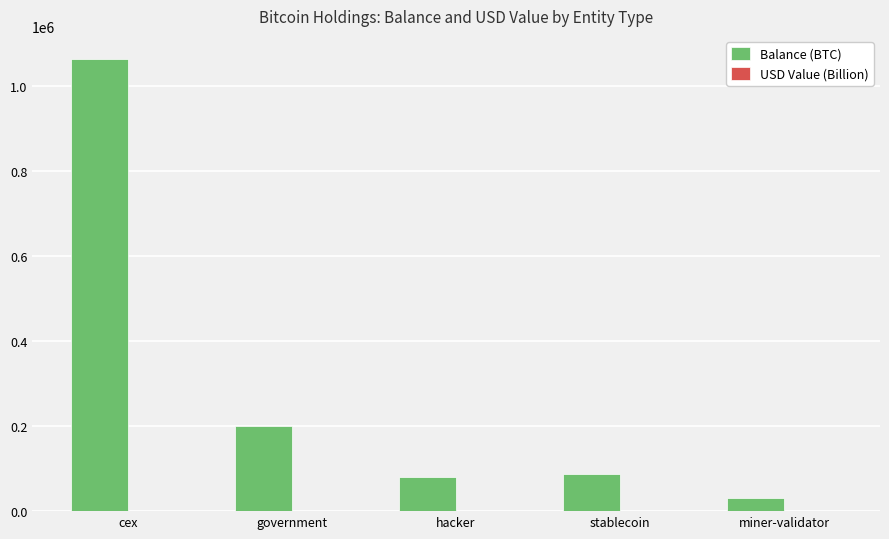

Which series changed the most between cex and hacker?

Balance (BTC)